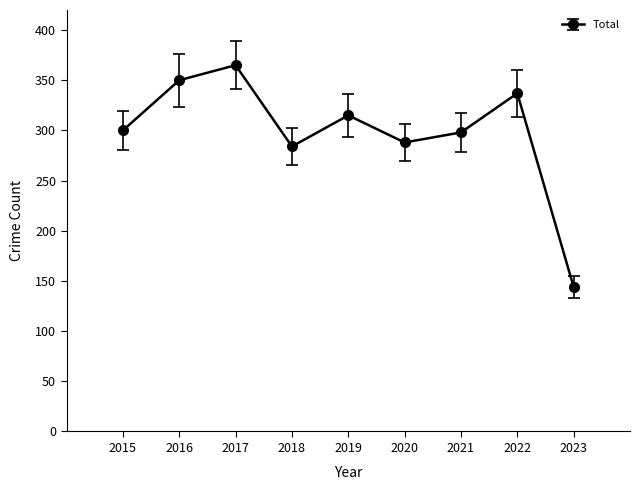

At which category does the data reach its first local peak?

2017